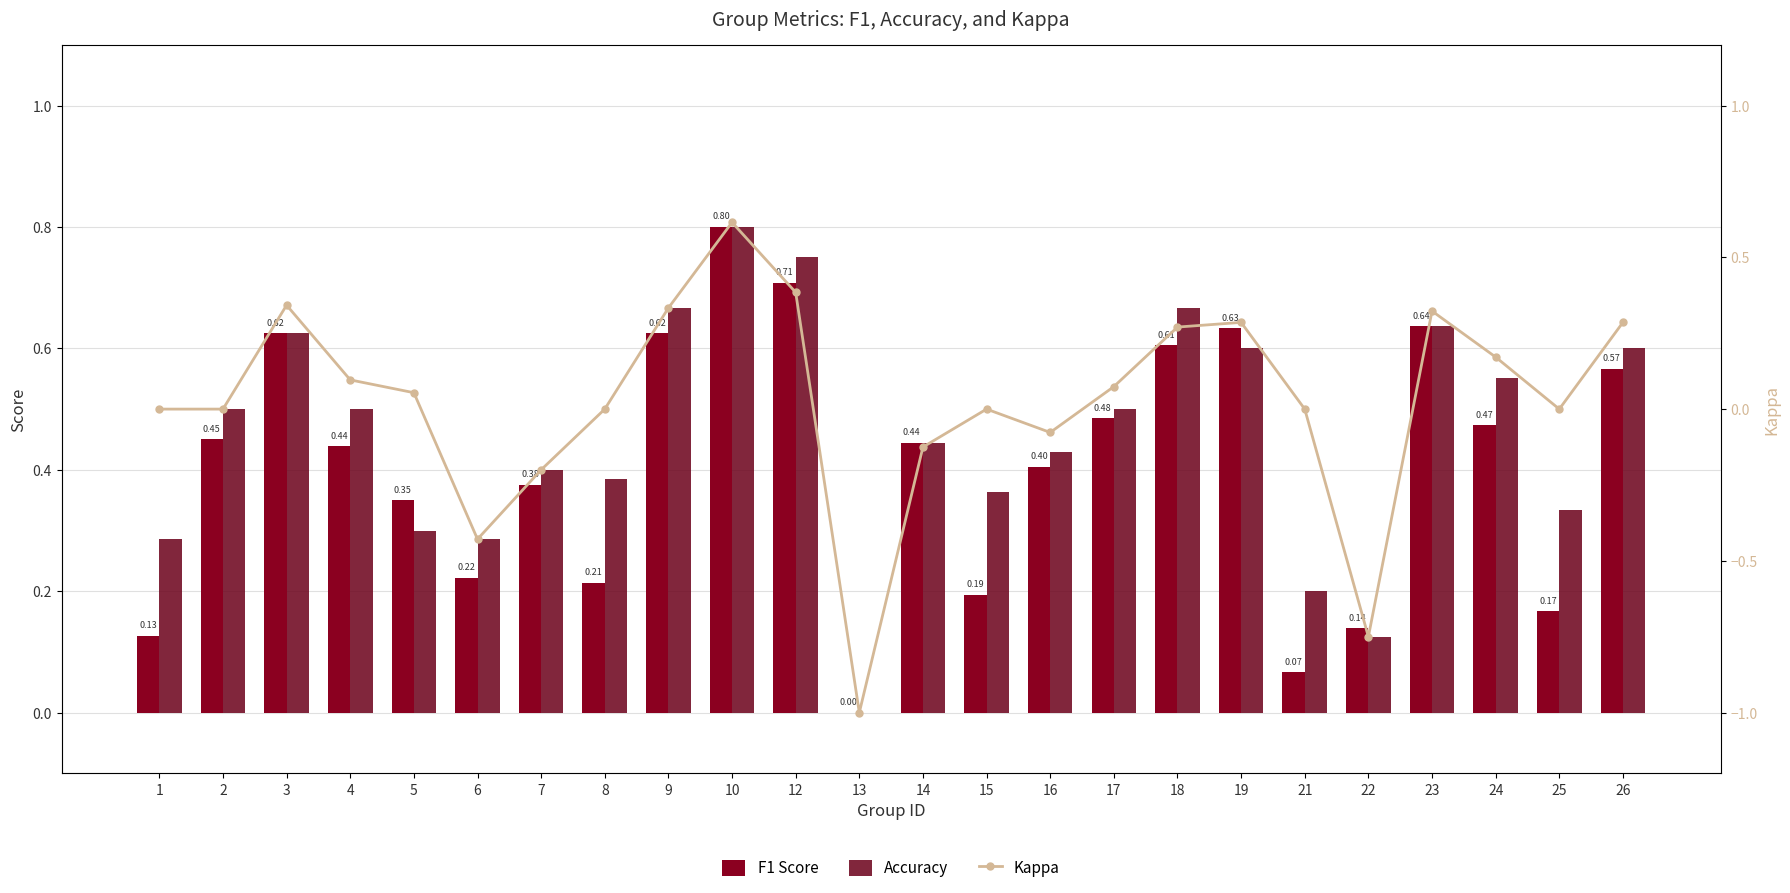

What is the difference between the second highest and minimum values in the F1 Score series?

0.7